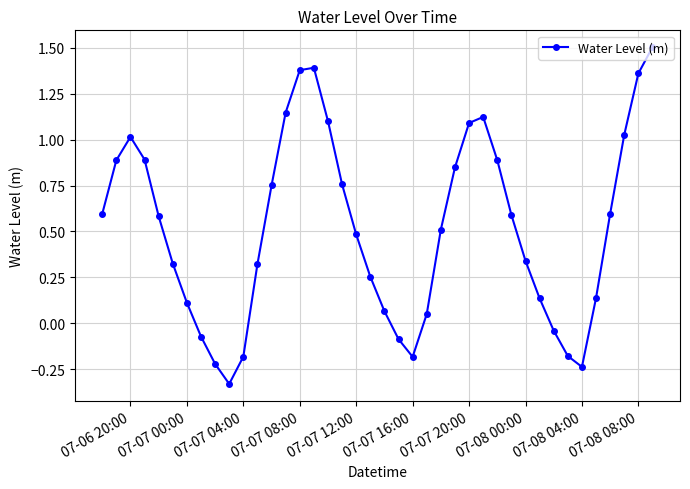

What is the difference between the maximum and minimum values?

1.8